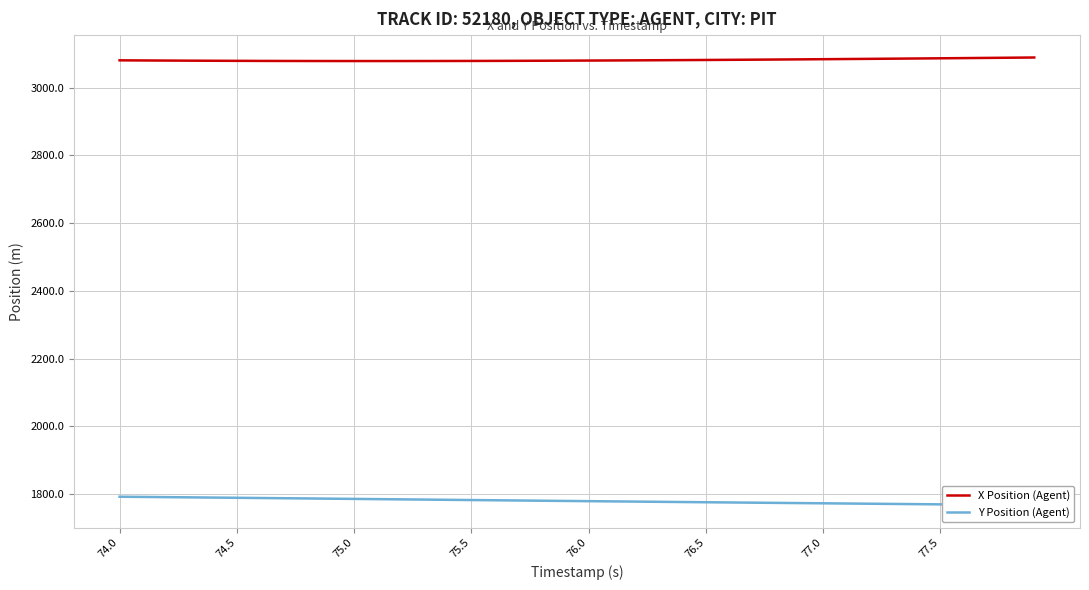

True or false: Y Position (Agent) and X Position (Agent) intersect in this chart.

False